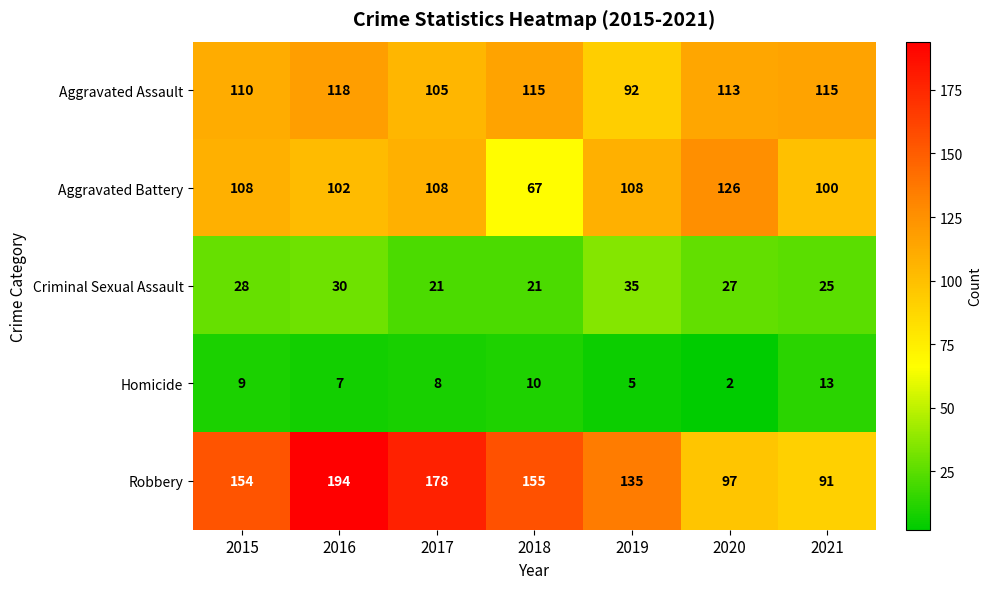

Count the number of data series in this chart.

5